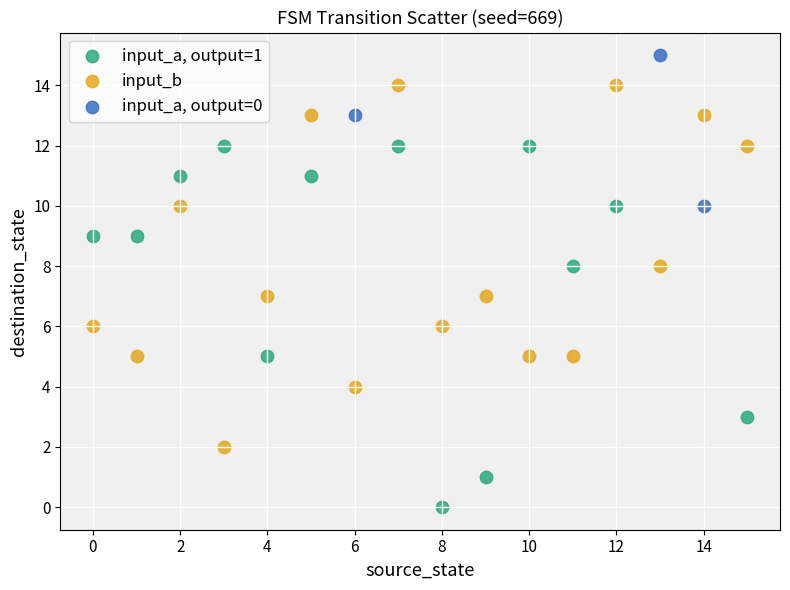

What are all the series names shown in the legend?

input_a, output=1, input_b, input_a, output=0